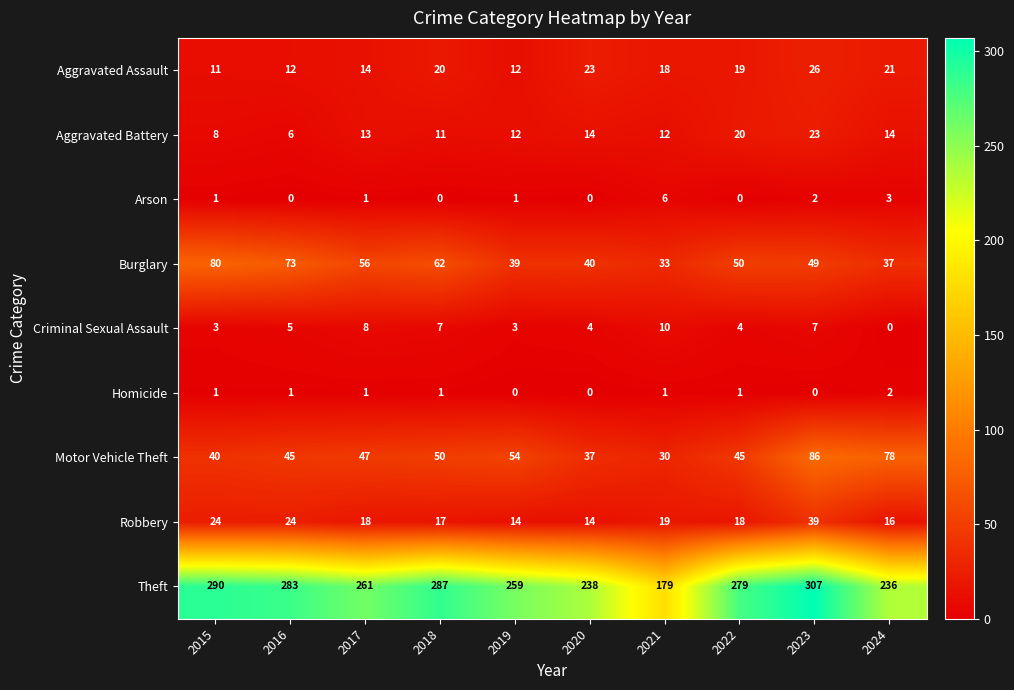

Which series has the largest total across all categories?

Theft